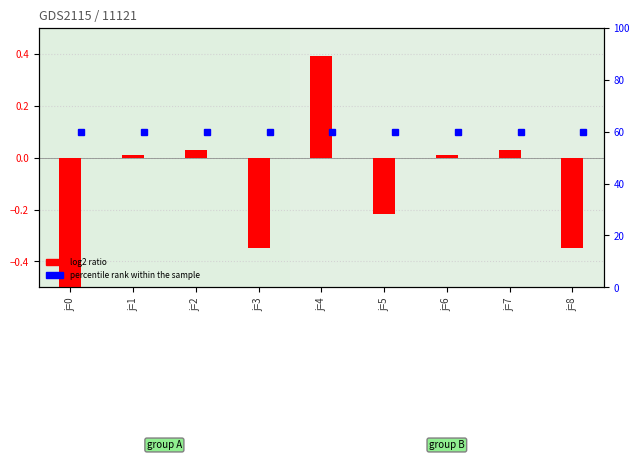

List the labels in order of value, smallest first.

j=0, j=3, j=8, j=5, j=1, j=6, j=2, j=7, j=4